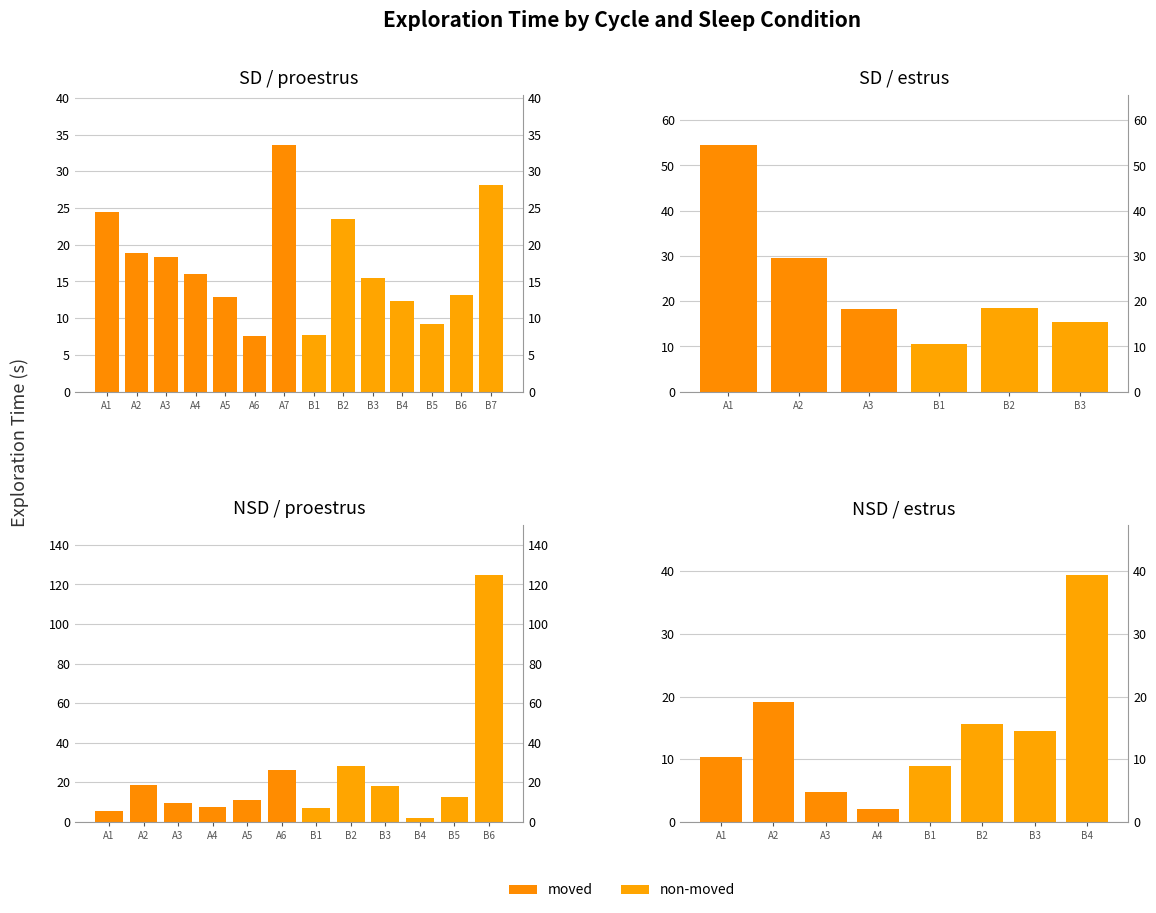

What is the value of the non-moved bar at the 3rd from the left?

14.5